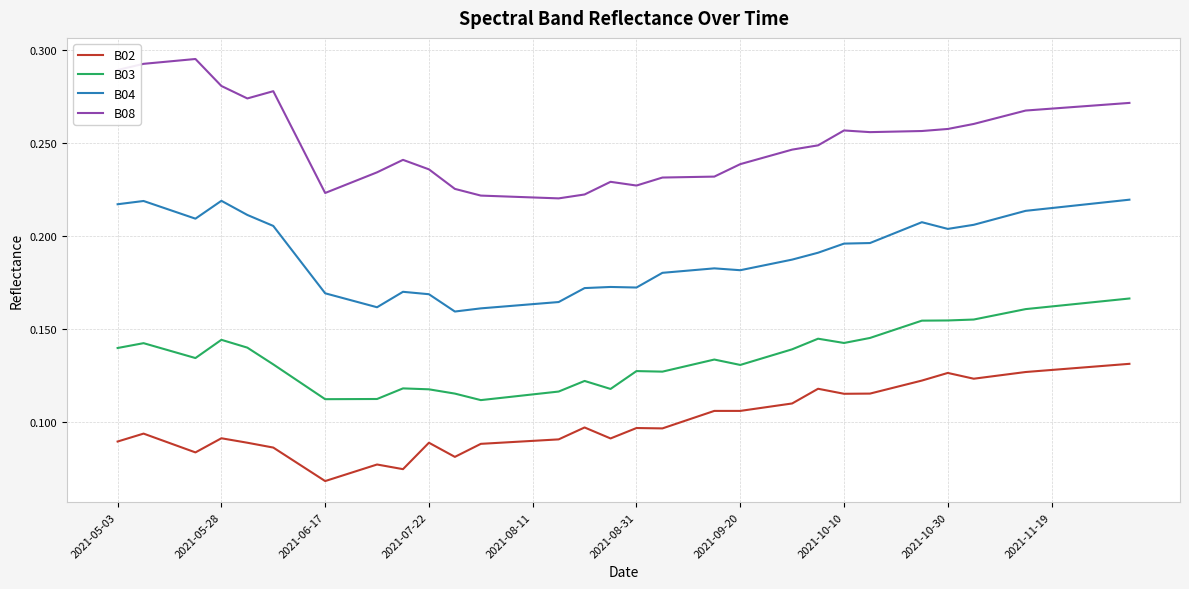

True or false: B04 and B08 cross at least once.

False